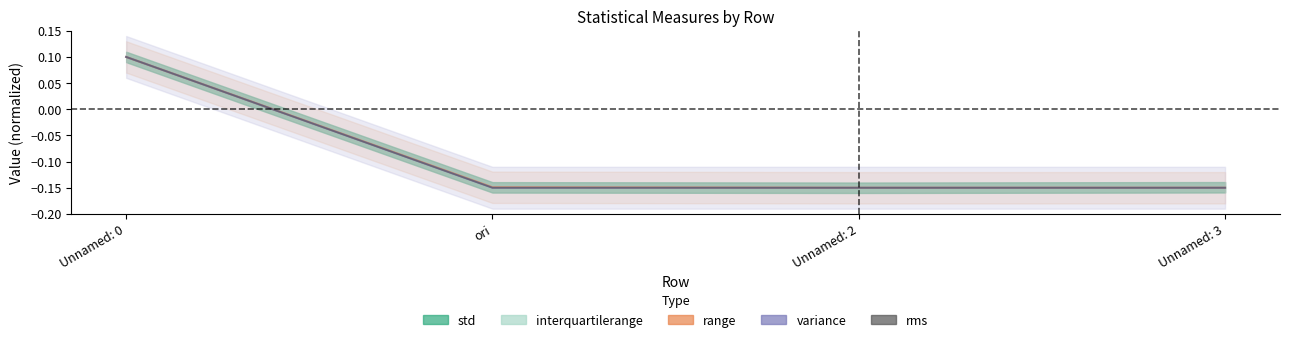

Which has a higher value, Unnamed: 2 or ori?

ori